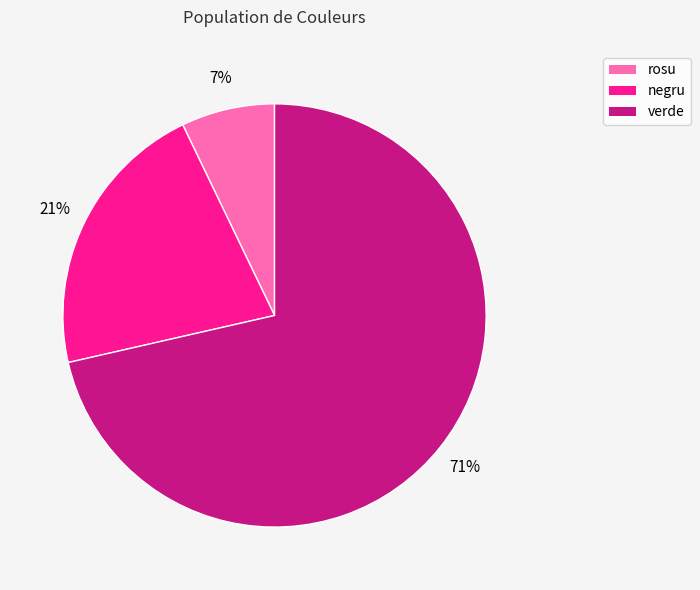

What percentage is the negru slice, to the nearest percent?

21%